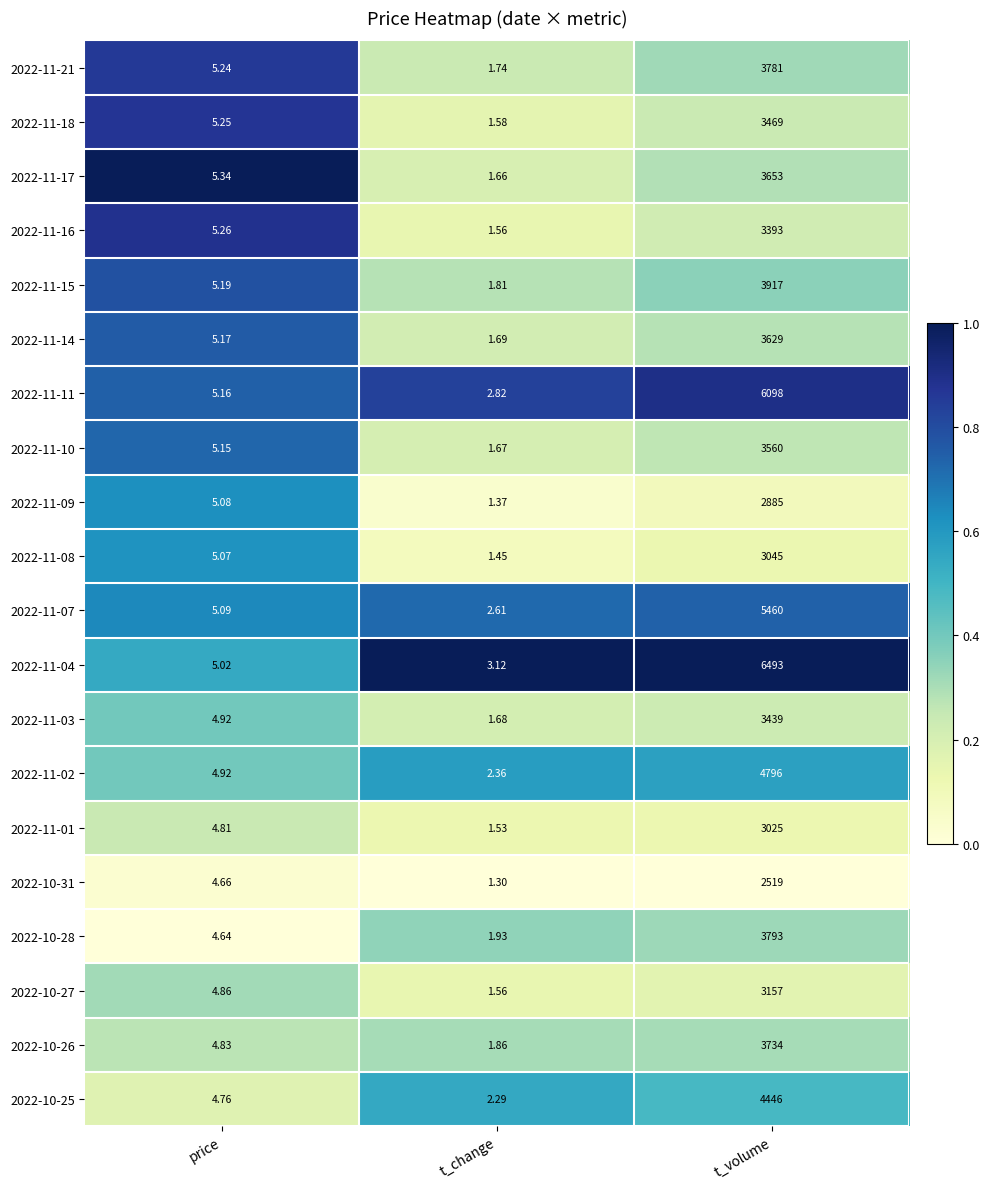

Between price and t_change, which series saw the biggest shift?

2022-11-09